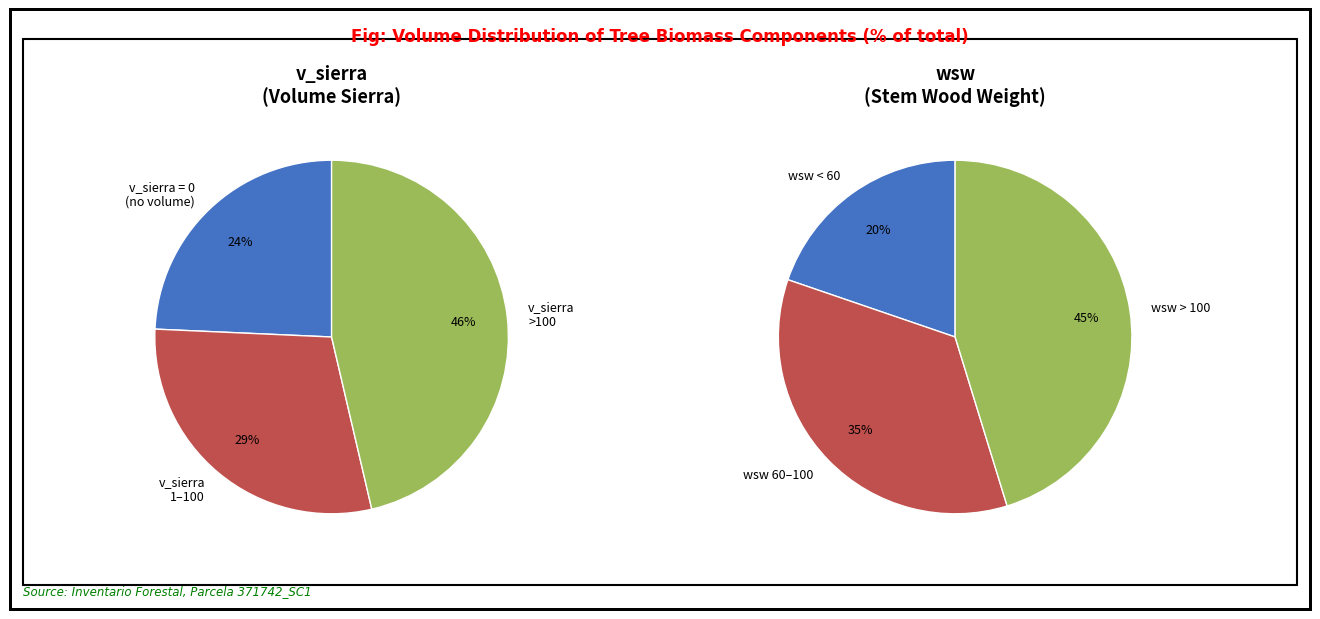

True or false: 371742013 accounts for 1% of the total.

False